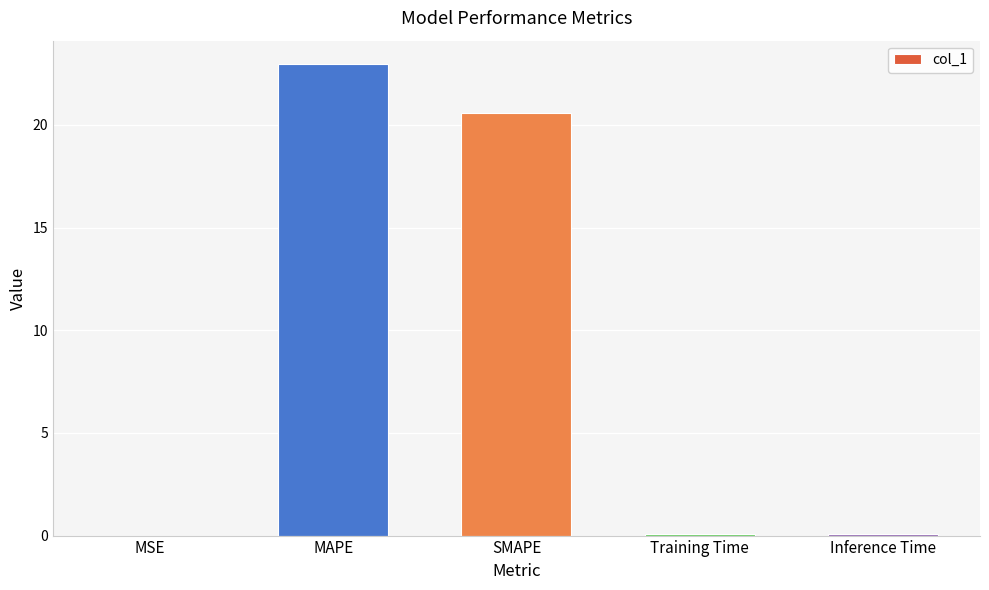

Between MSE and SMAPE, which is larger?

SMAPE